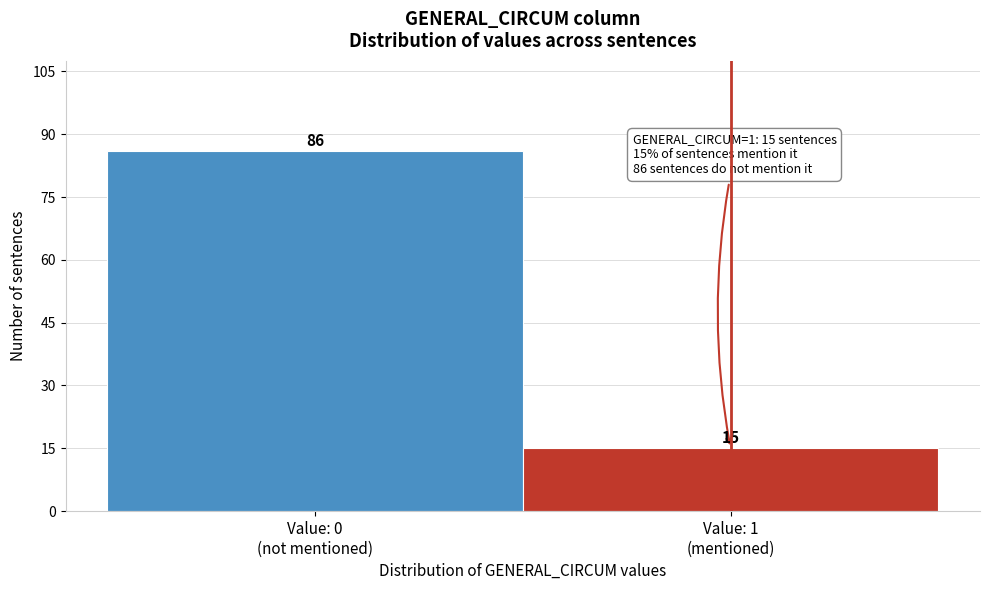

Reading right to left, what are all the values shown in this chart?

15	86